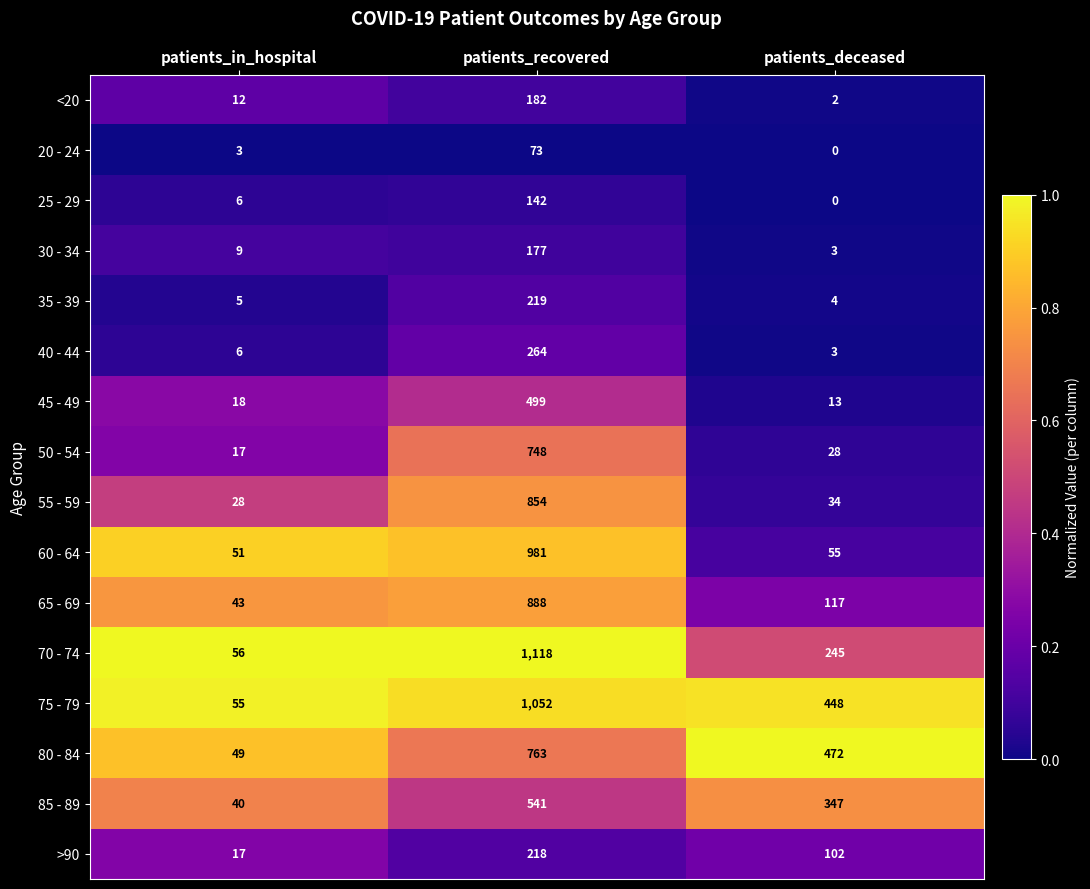

Which series has the largest total across all categories?

75 - 79